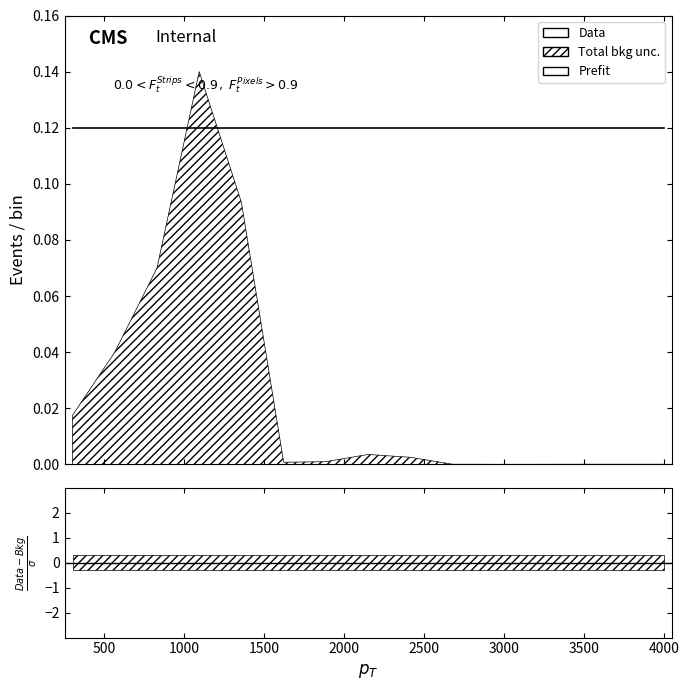

Which series has the largest total across all categories?

Prefit